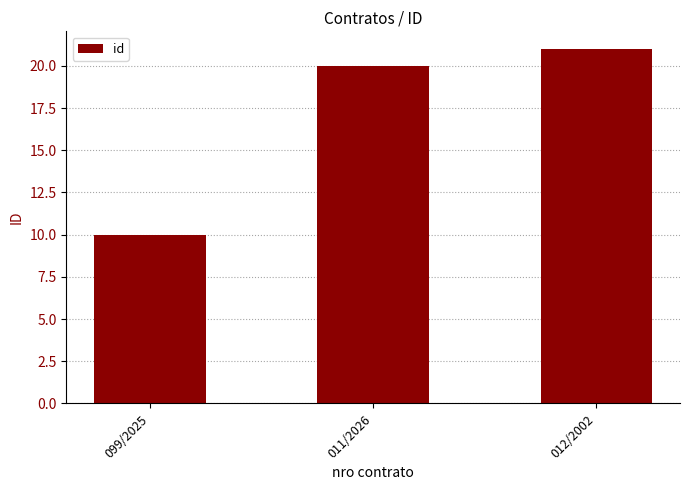

How many distinct data groups are displayed?

1